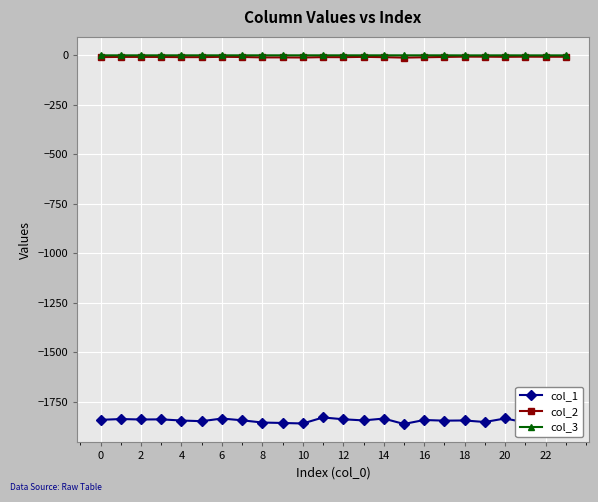

How many data points in col_2 are less than -8?

16